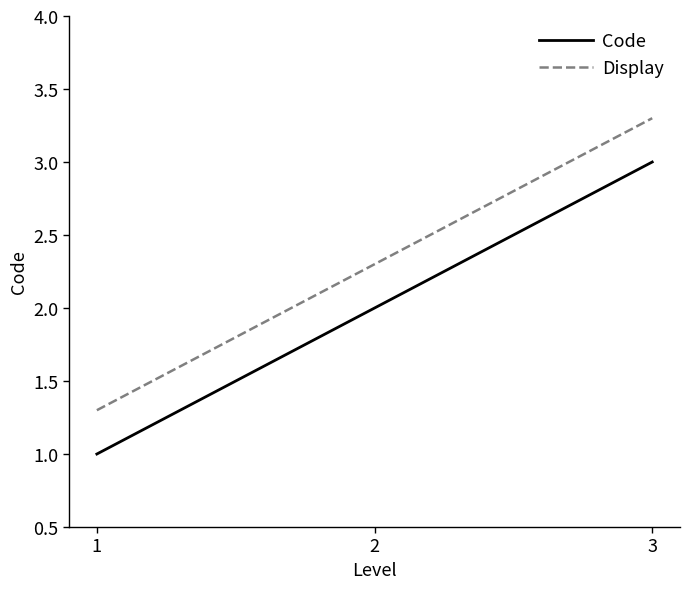

Where is Display nearest to the value 2?

2